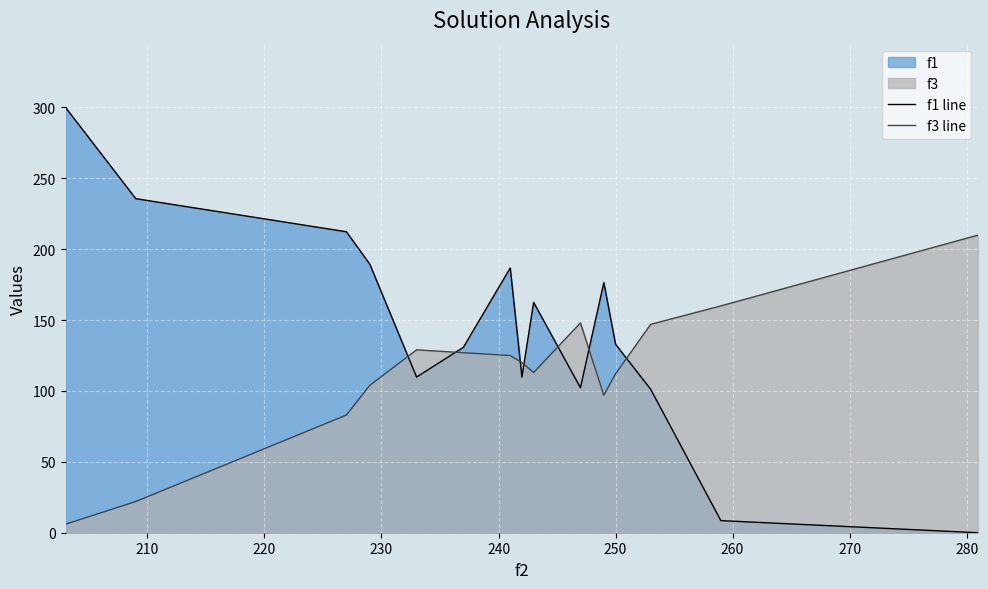

Which series has the largest total across all categories?

f1 line